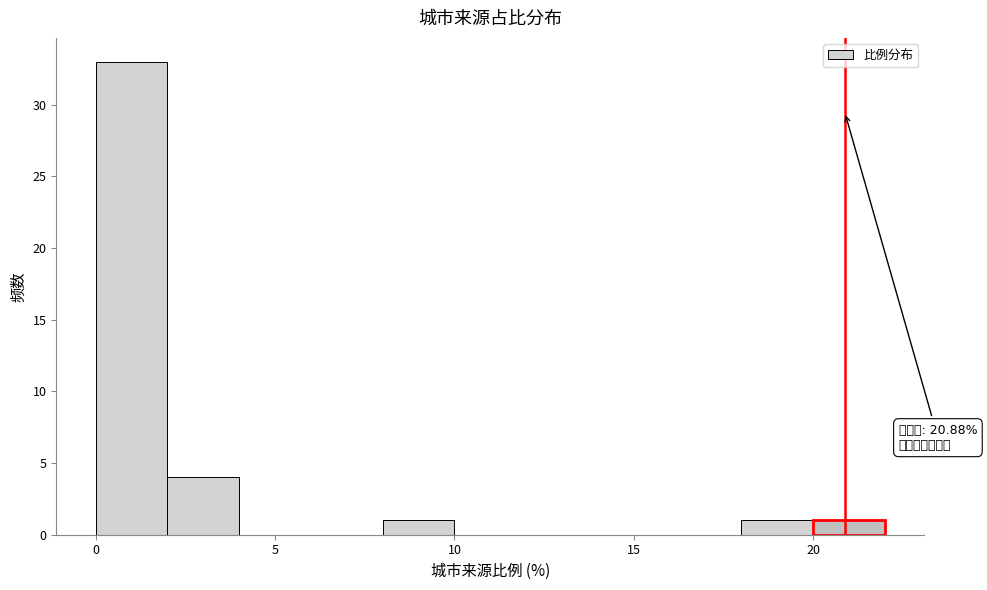

Over which range of the x-axis is the bar tallest?

0 to 2